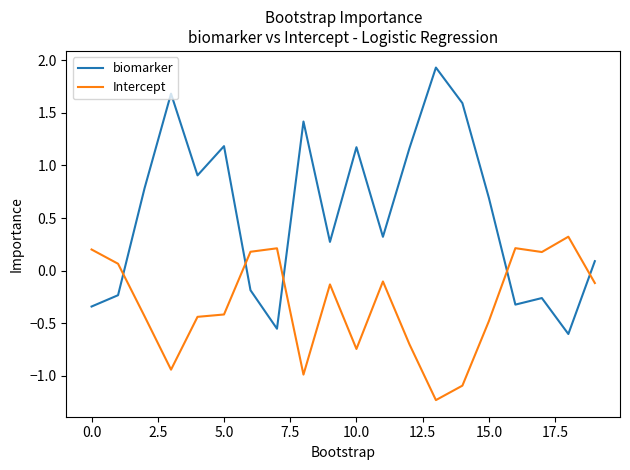

List the series in order of their overall mean, highest first.

biomarker, Intercept